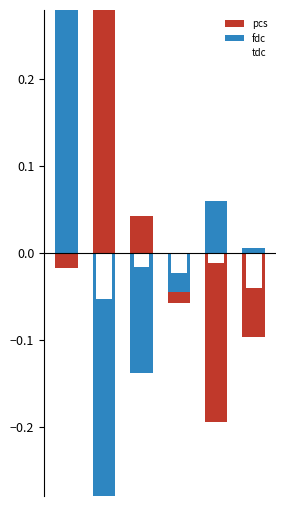

Rank the series by their maximum value, from lowest to highest.

tdc, pcs, fdc